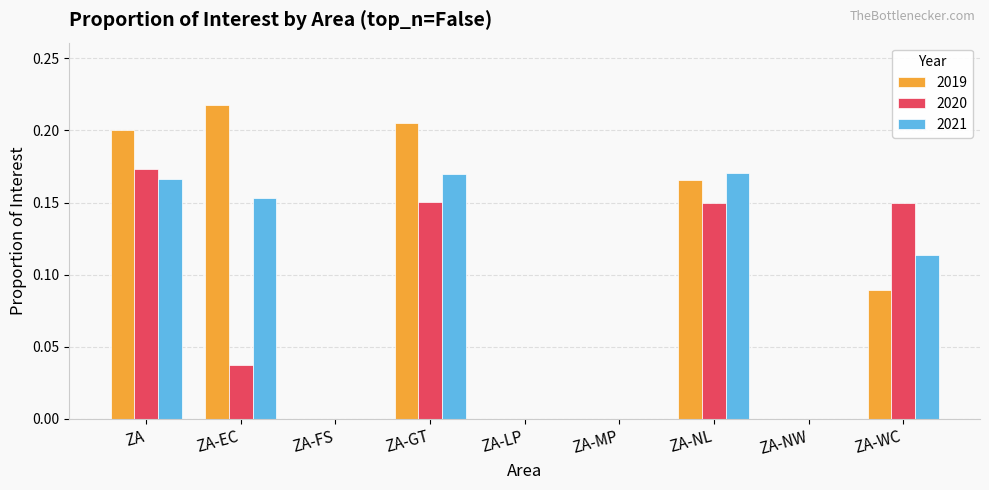

What is the sum of all 2020 values?

0.7